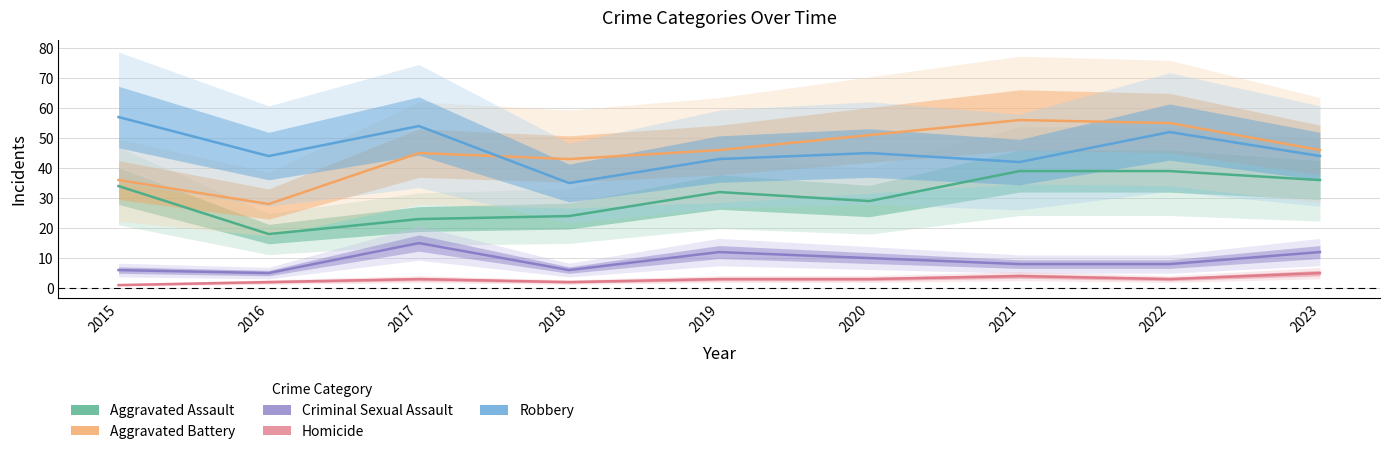

True or false: Homicide has a value of 5 at 2020.

False